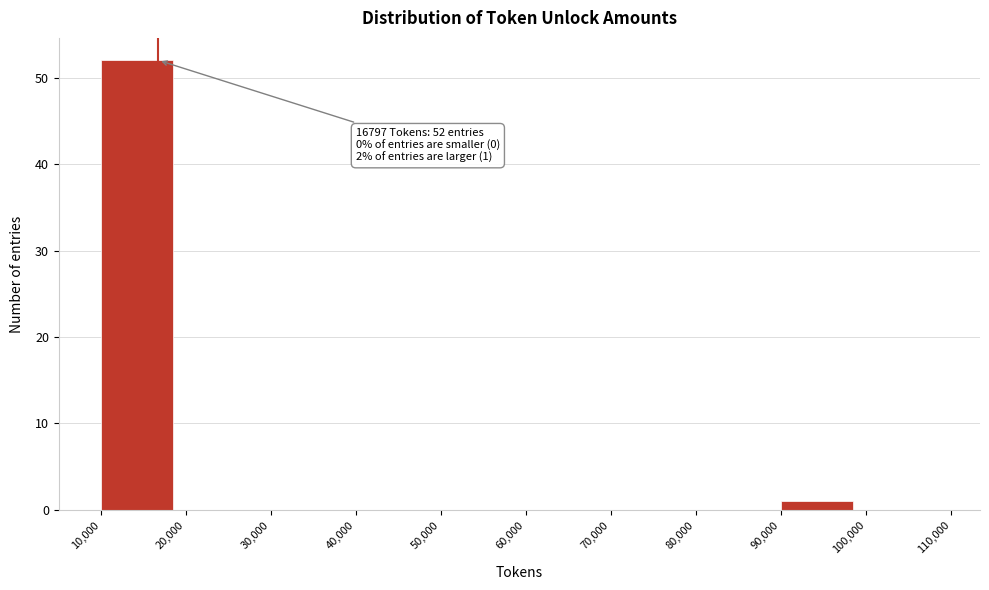

Which range on the x-axis has the tallest bar?

10,000 to 20,000